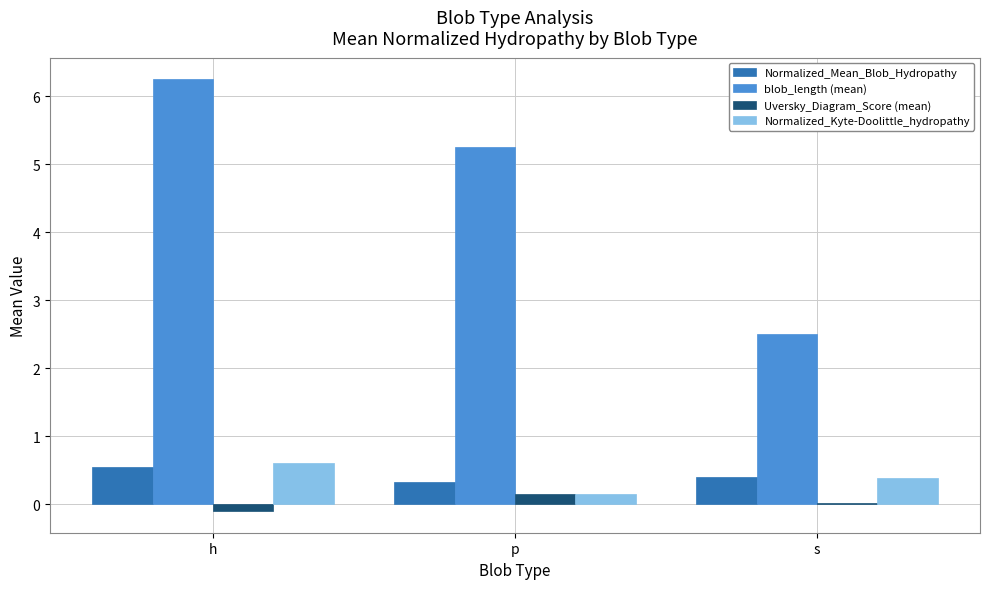

Which series has the largest total across all categories?

blob_length (mean)